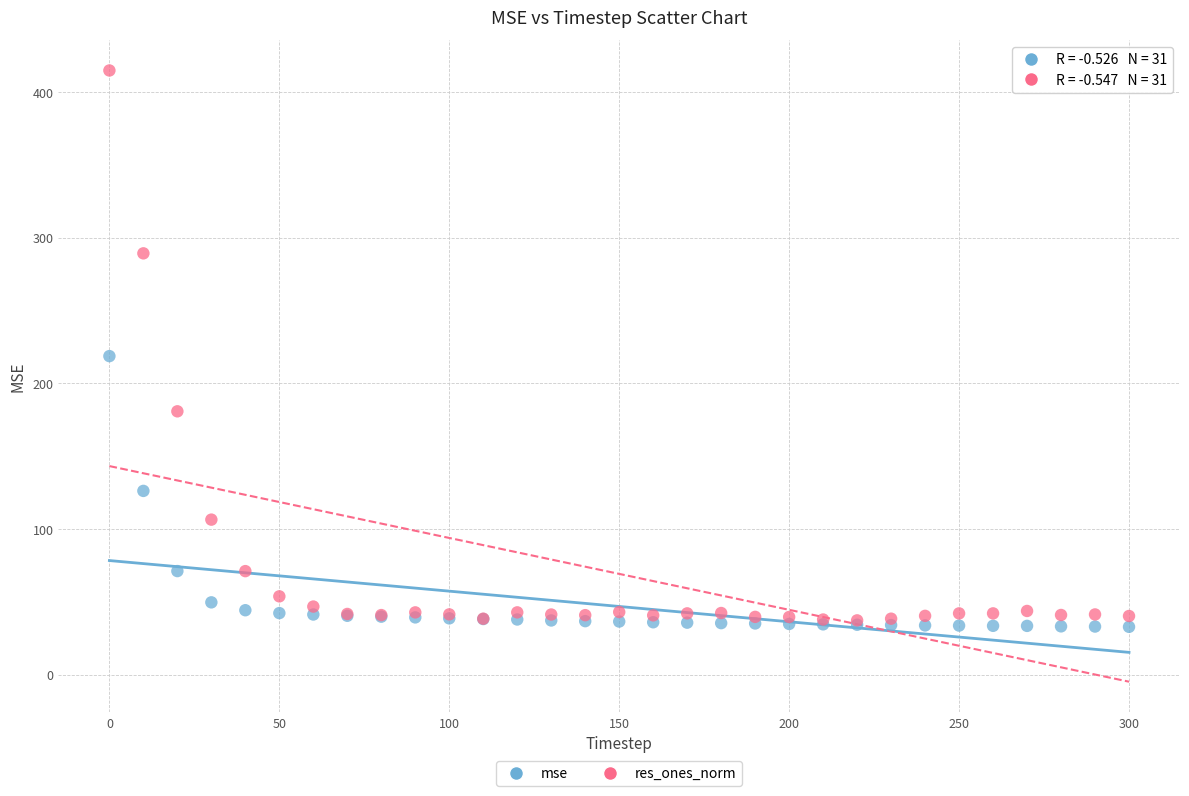

In the res_ones_norm series, what Y value is closest to 226?

180.8